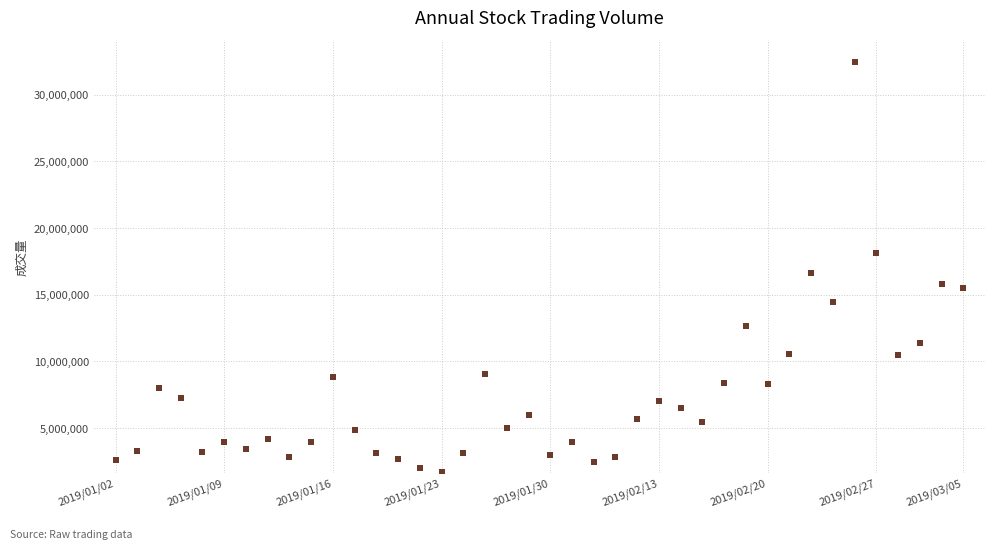

What Y value in the scatter plot is closest to 17094898?

16636750